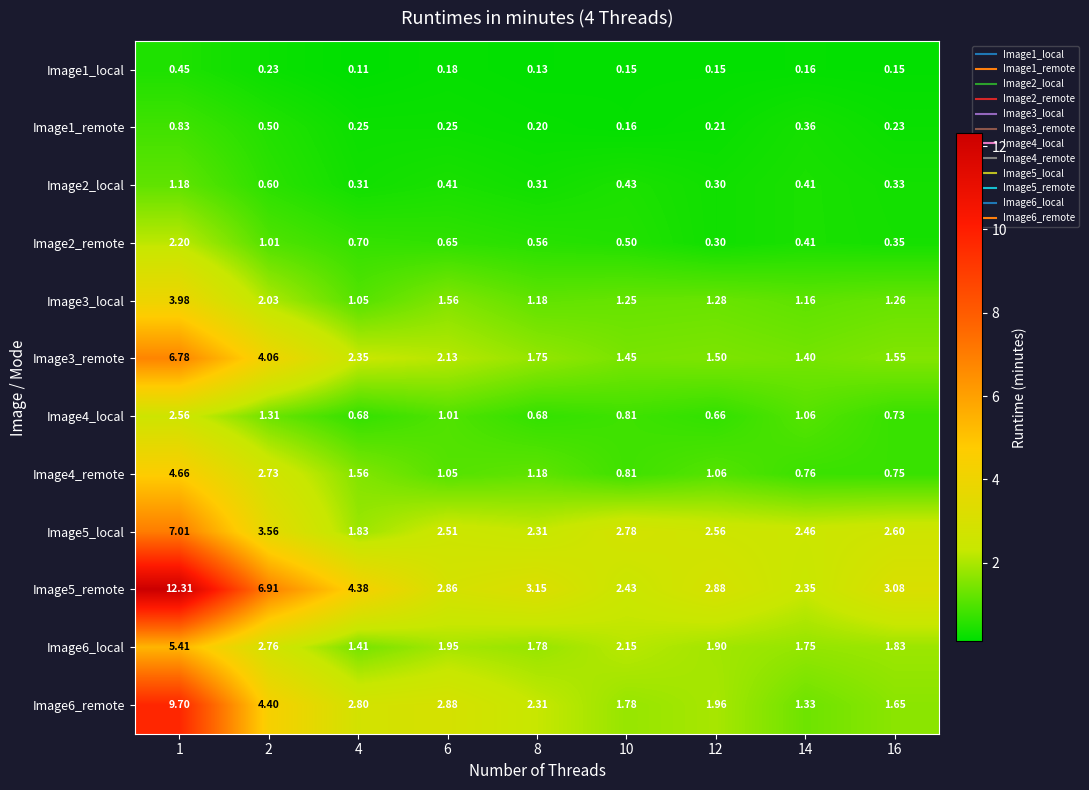

Is the value of Image2_local at 14 greater than the value of Image6_remote at 2?

No